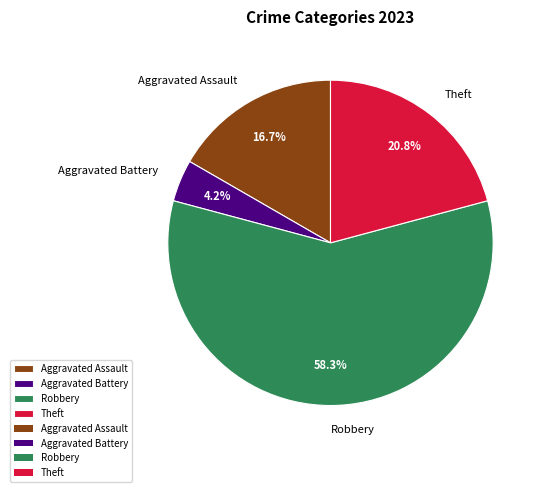

Rank the categories by value from lowest to highest.

Aggravated Battery, Aggravated Assault, Theft, Robbery